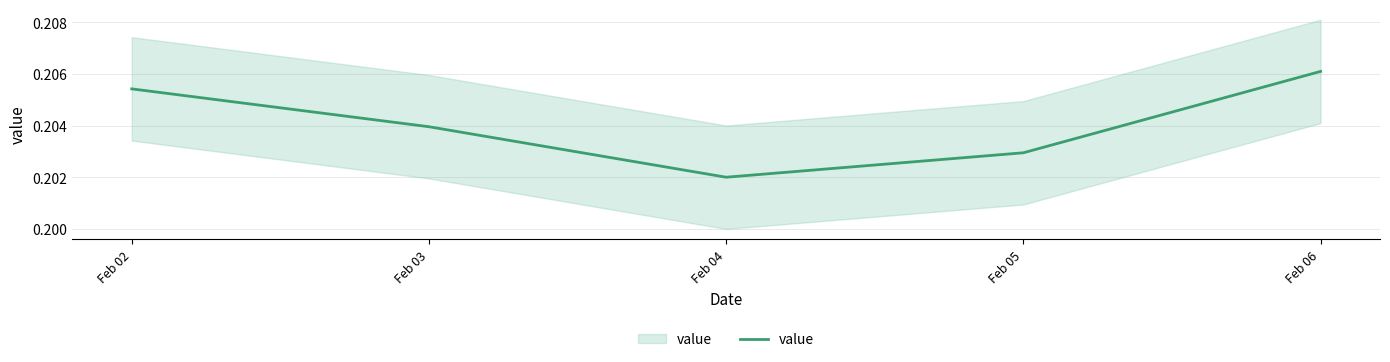

The chart shows a value of 0.3 at Feb 02. True or false?

False